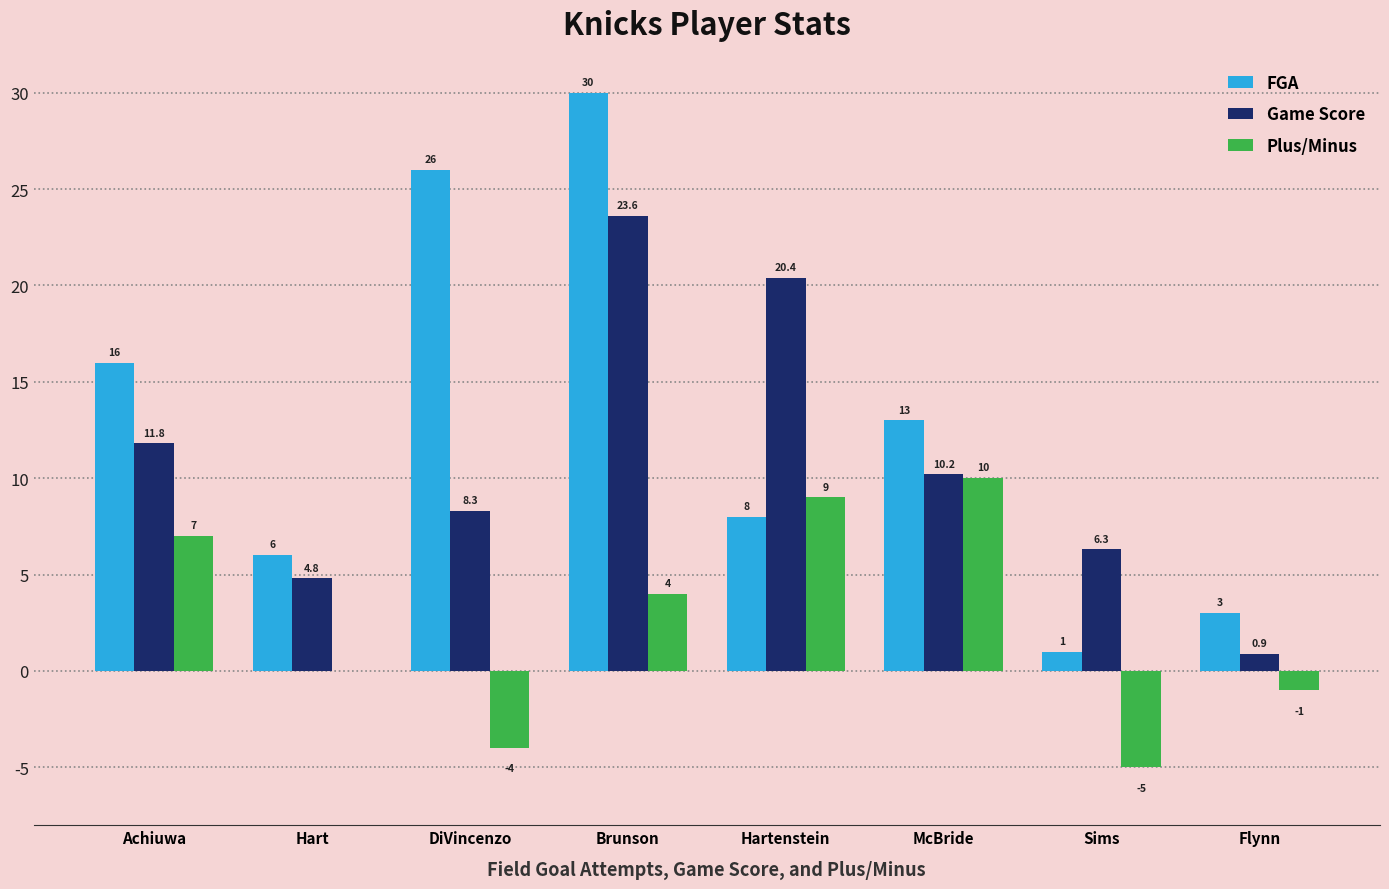

Is the value of Plus/Minus at Hartenstein greater than the value of FGA at Hartenstein?

Yes